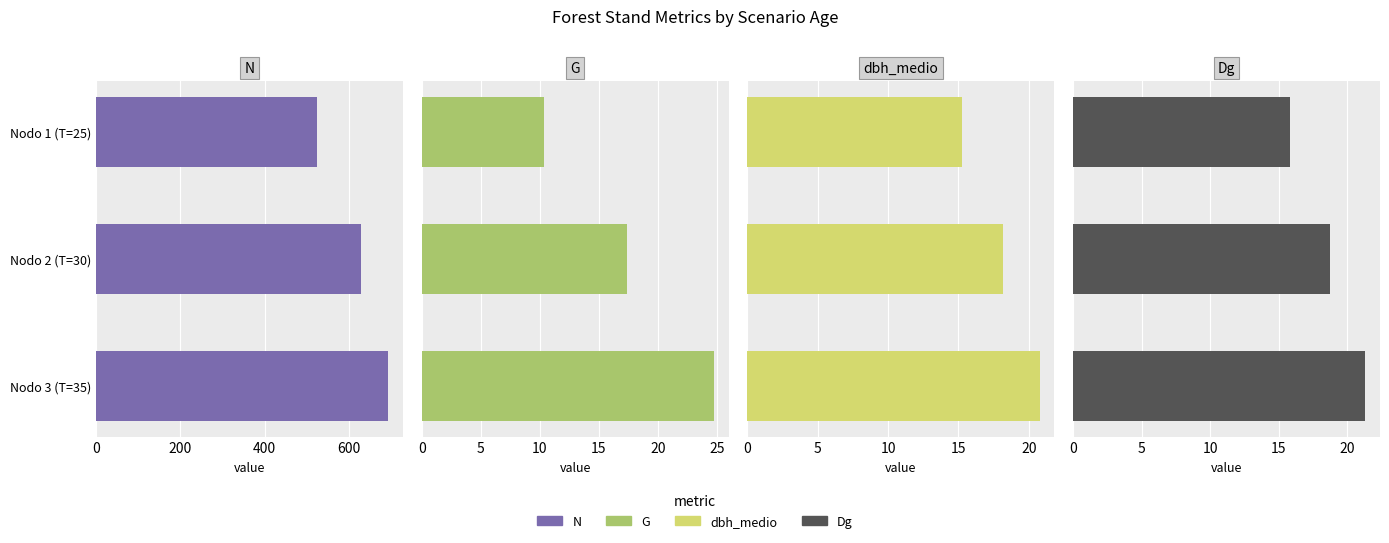

What is the sum of all dbh_medio values?

54.2